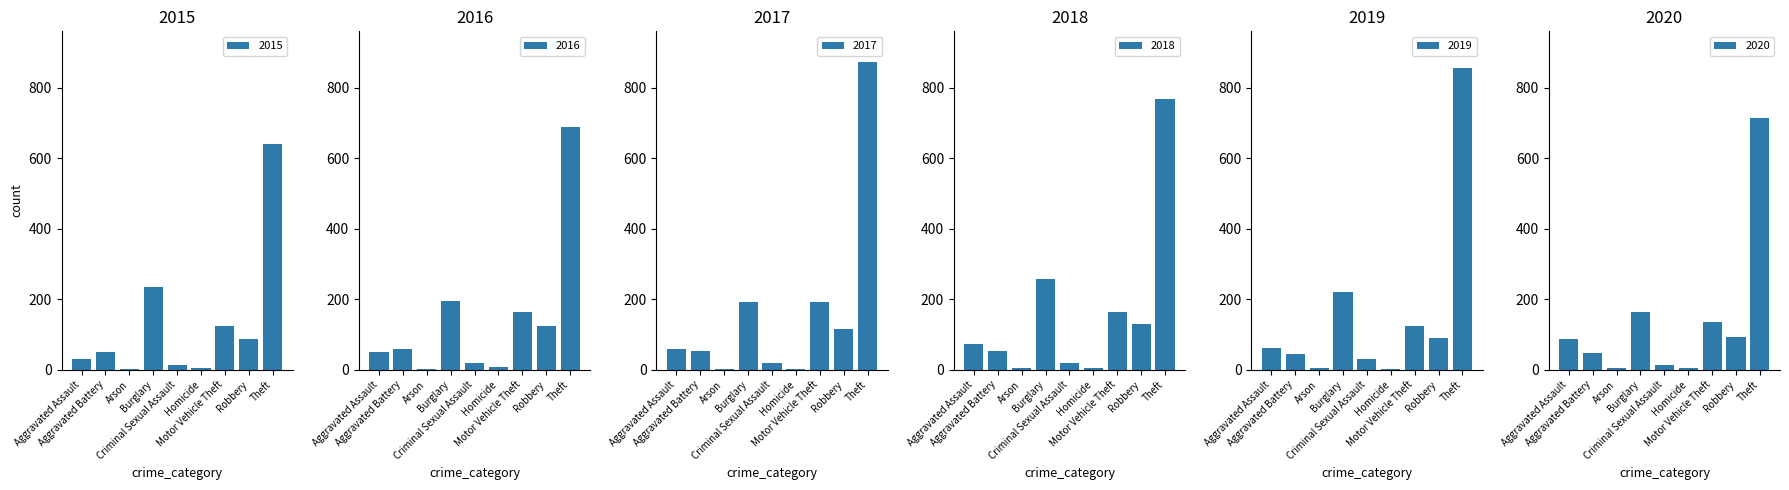

The value of 2018 at Criminal Sexual Assault is 20. True or false?

True